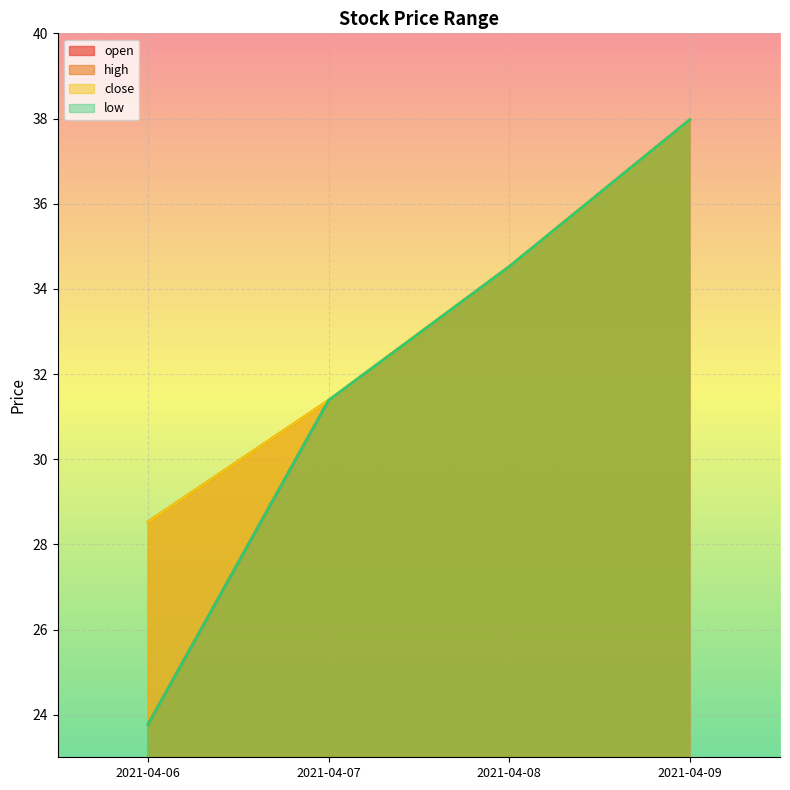

Between 2021-04-07 and 2021-04-08, which series saw the biggest shift?

open